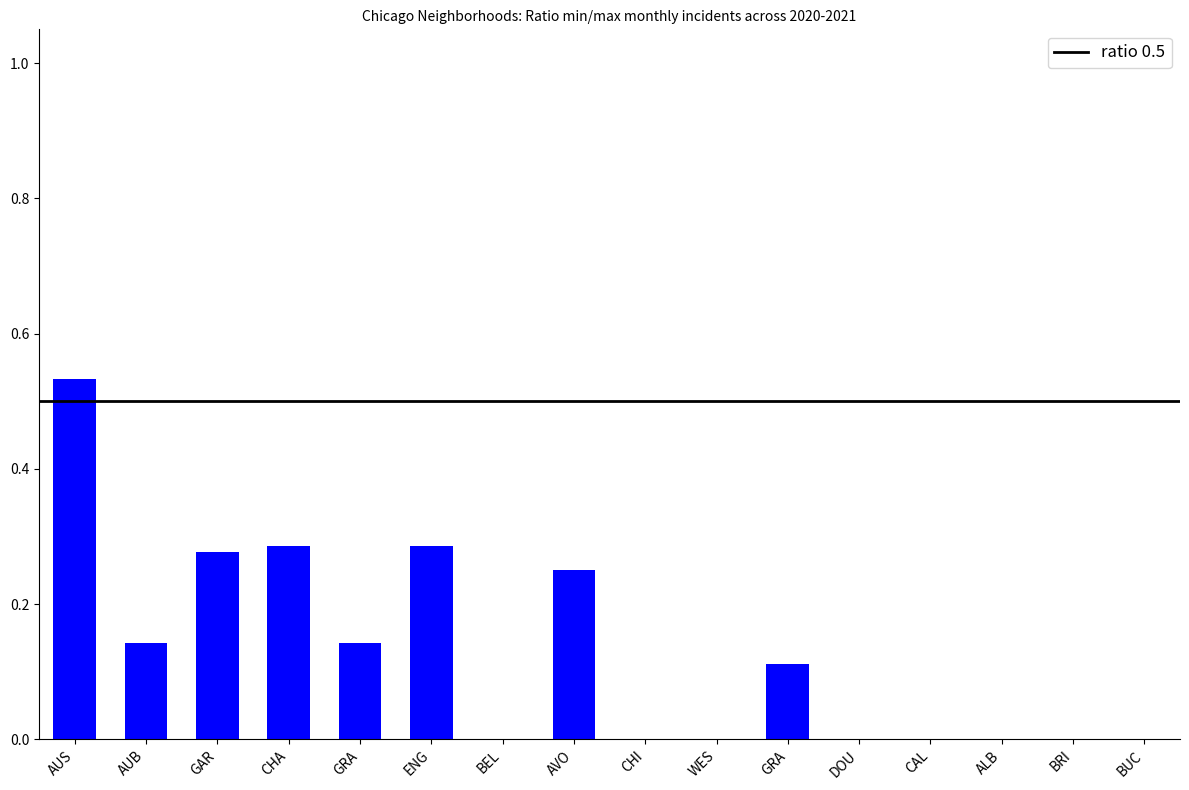

List the labels in order of value, smallest first.

BEL, CHI, WES, DOU, CAL, ALB, BRI, BUC, GRA, AUB, GRA, AVO, GAR, CHA, ENG, AUS